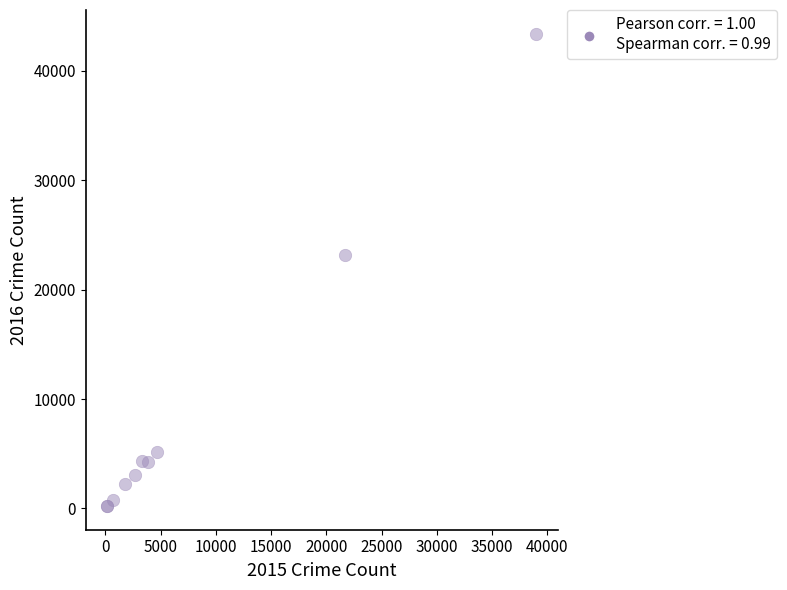

What Y value in the scatter plot is closest to 21812?

23158